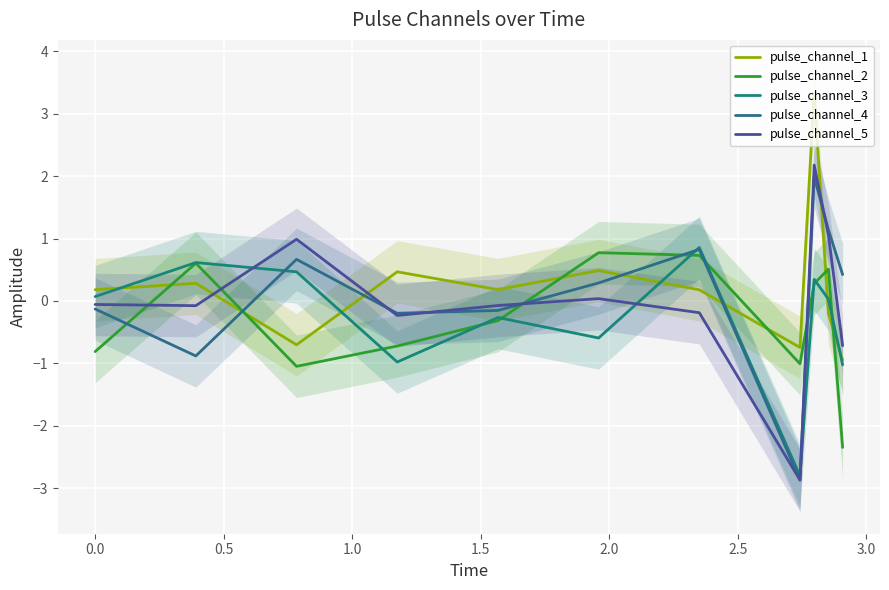

How many lines are shown in the chart?

5